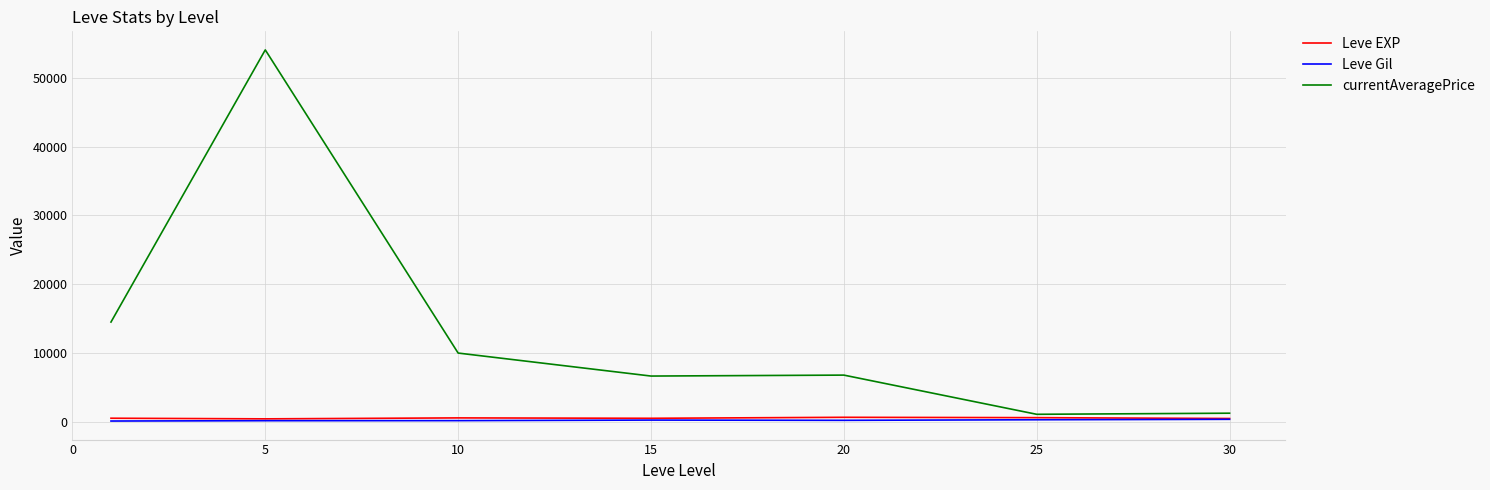

True or false: currentAveragePrice and Leve EXP cross at least once.

False